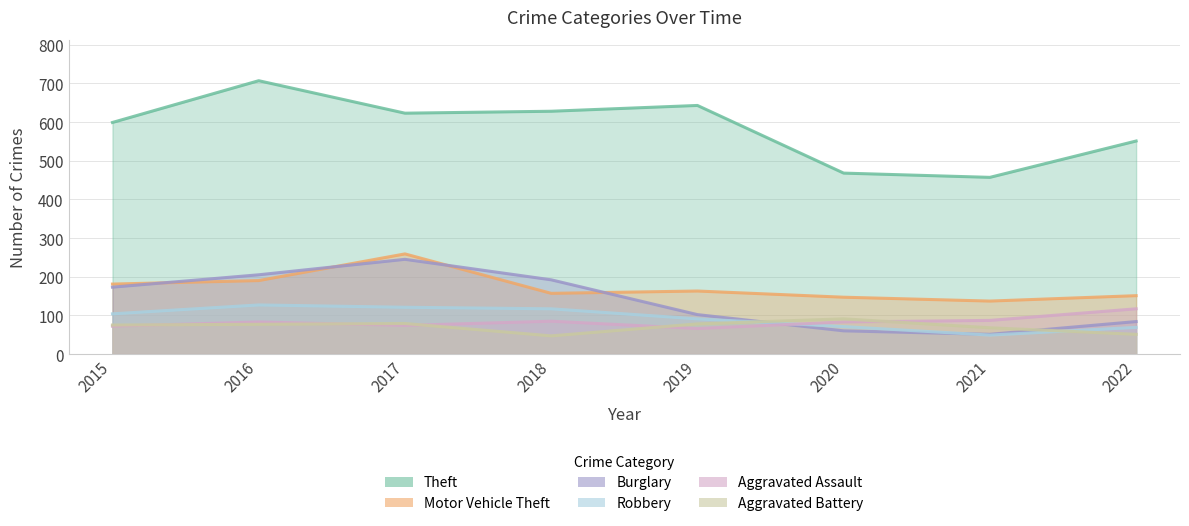

Which category has the lowest value in the Theft series?

2021